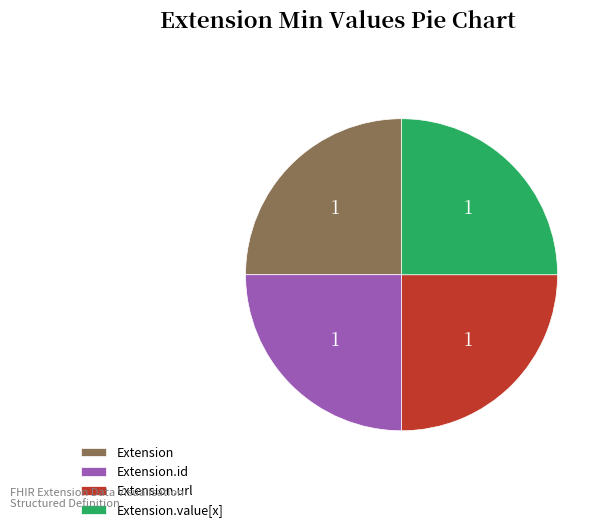

The Extension slice represents 38% of the pie. True or false?

False